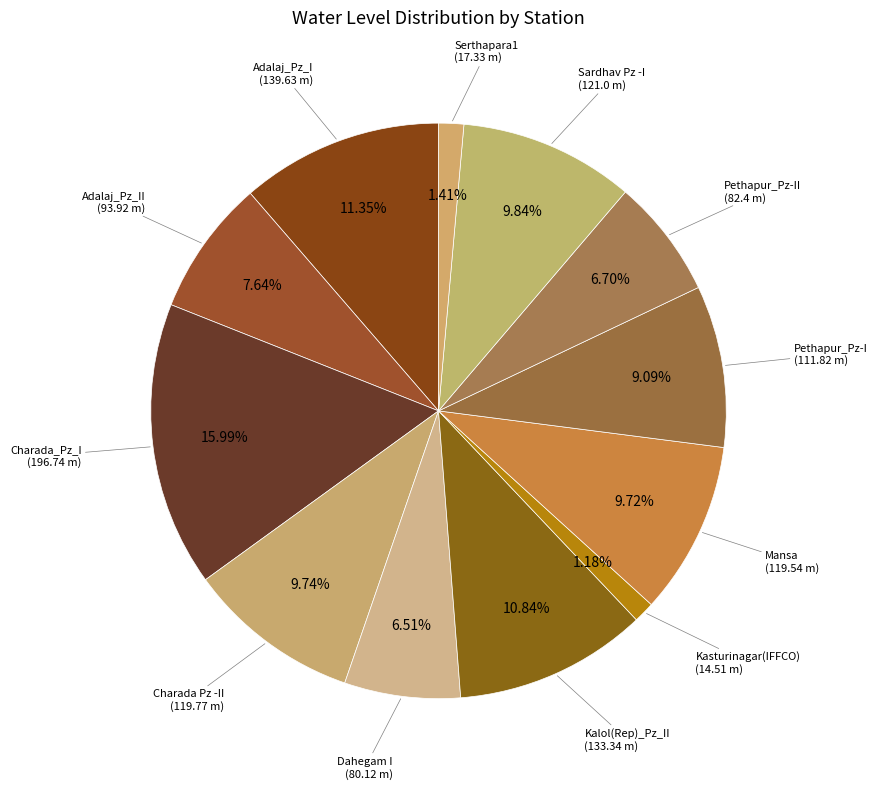

How many slices are in this pie chart?

12